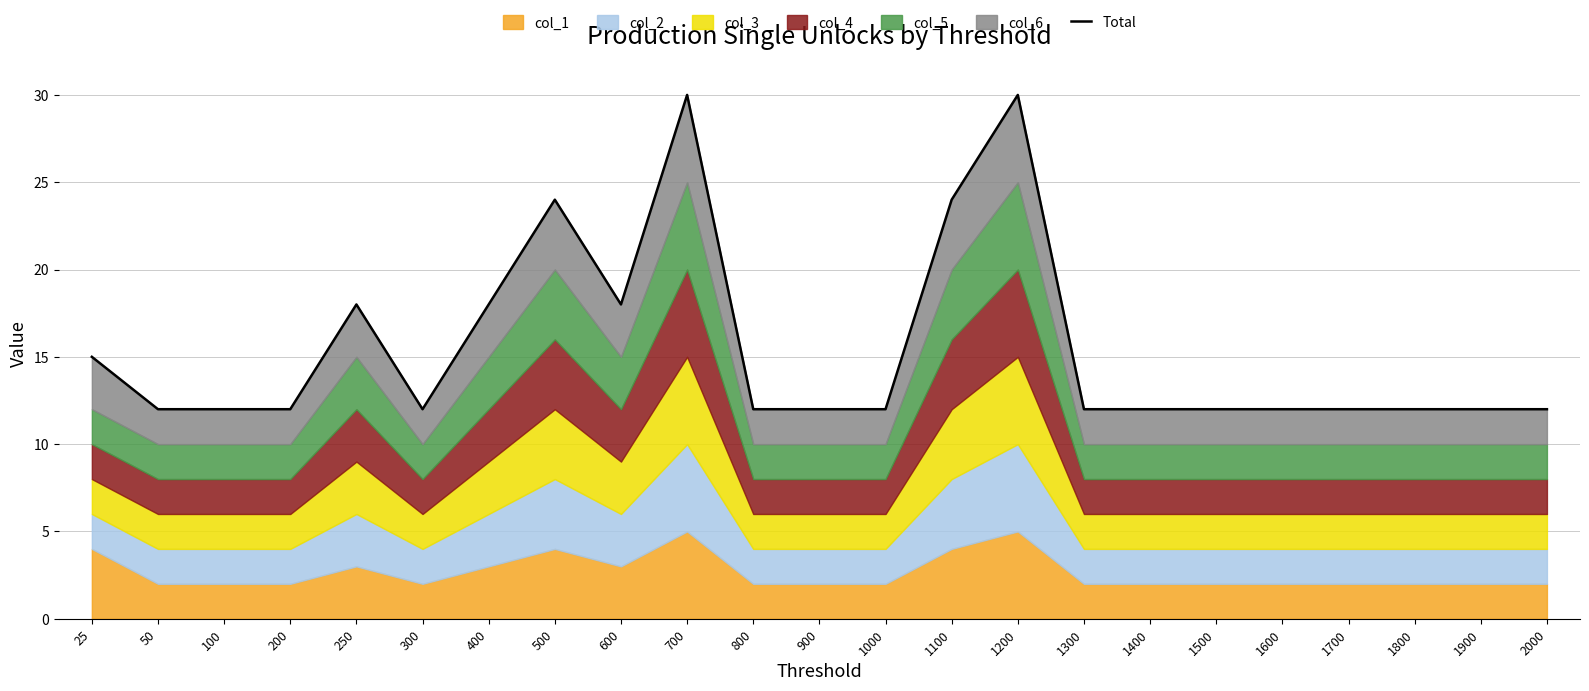

How many points are lower than both their immediate neighbors (excluding endpoints)?

2